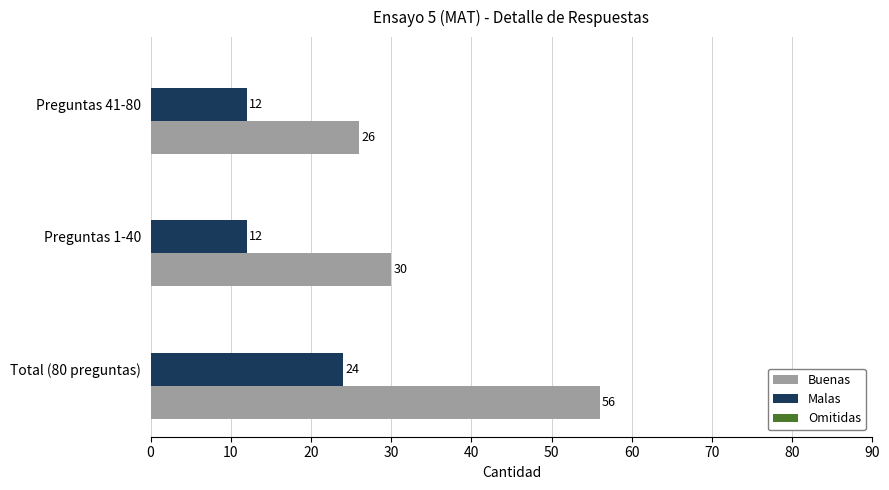

What is the spread (max minus min) of values at Preguntas 1-40?

18